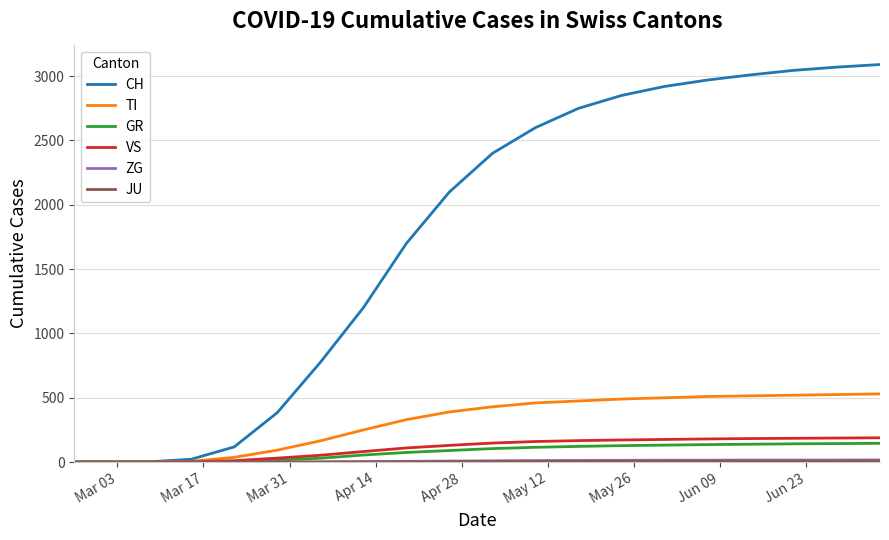

Which series has the widest spread of values?

CH